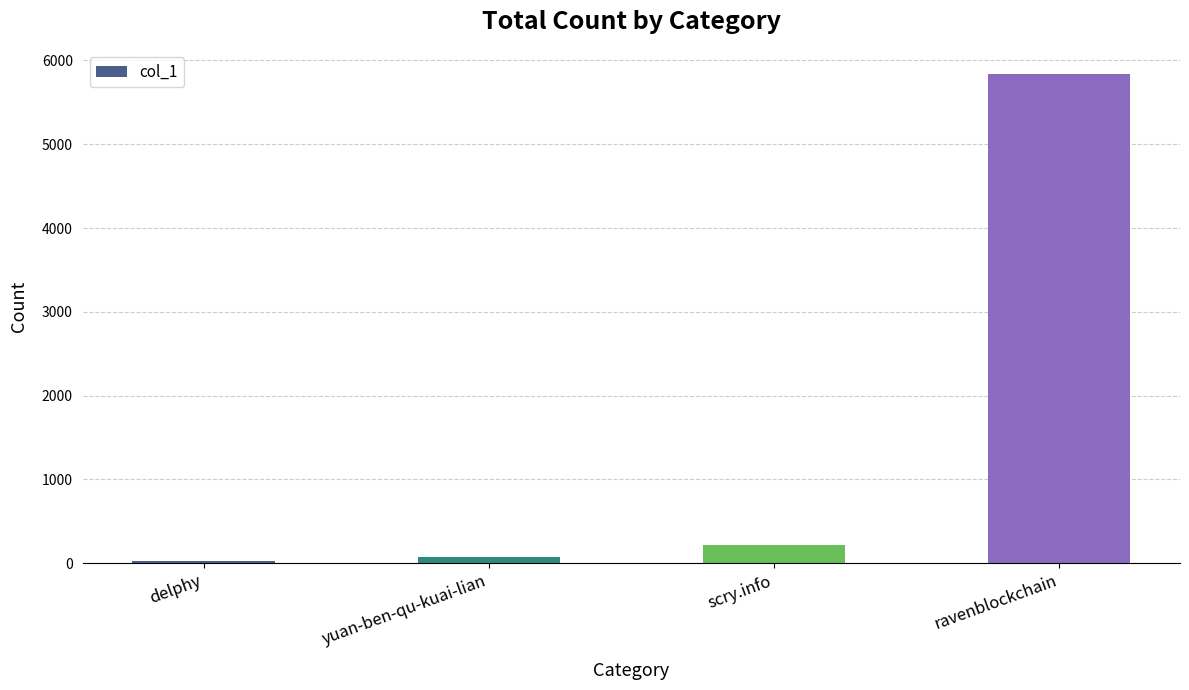

What is the label of the 4th bar from the left?

ravenblockchain